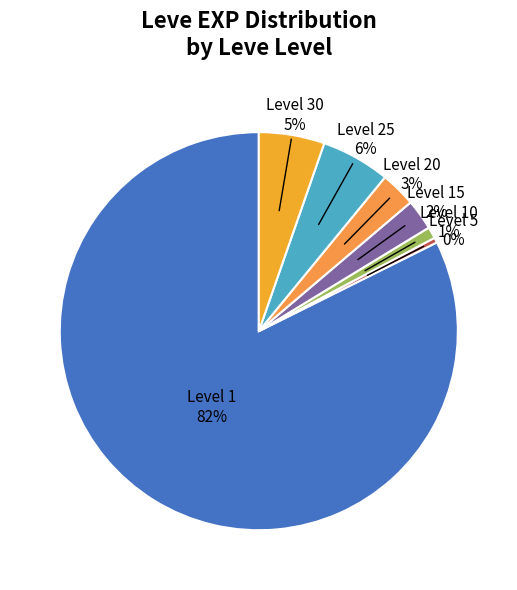

How many slices are in this pie chart?

7